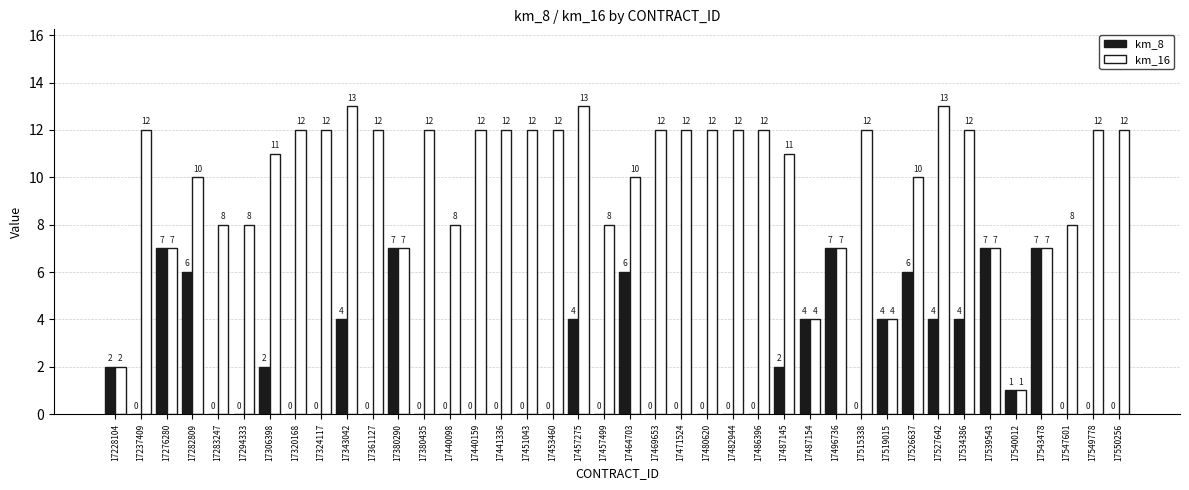

What are all the series names shown in the legend?

km_8, km_16